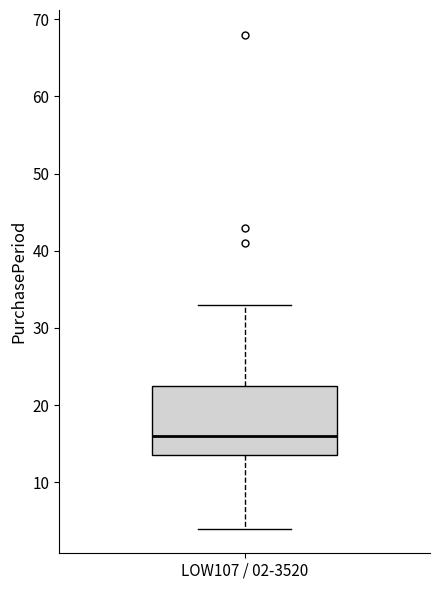

Where does the upper whisker of the box for LOW107 / 02-3520 end on the y-axis? The values are not printed on the chart, so give them approximately, as read against the axis.

33